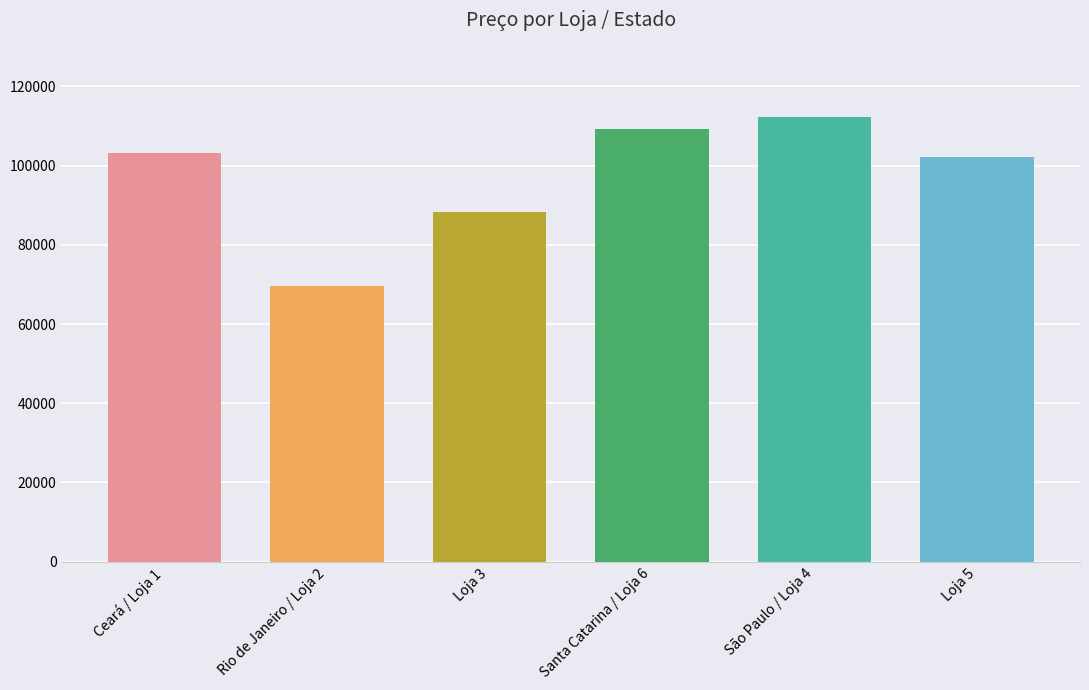

Rank the categories by value from lowest to highest.

Rio de Janeiro / Loja 2, Loja 3, Loja 5, Ceará / Loja 1, Santa Catarina / Loja 6, São Paulo / Loja 4